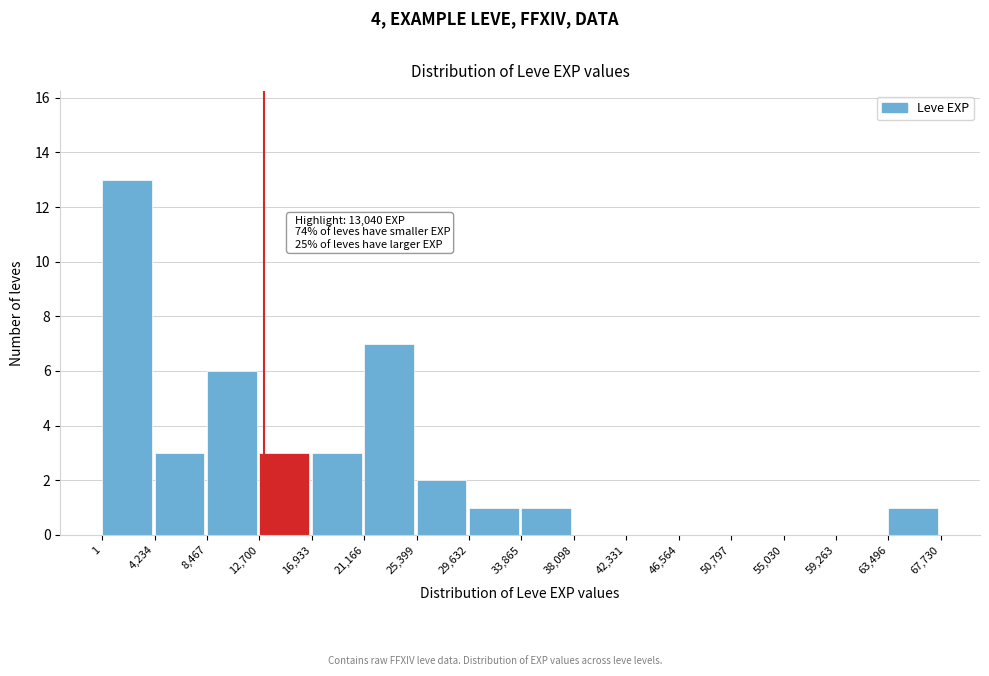

Which range on the x-axis has the tallest bar?

1 to 4,234